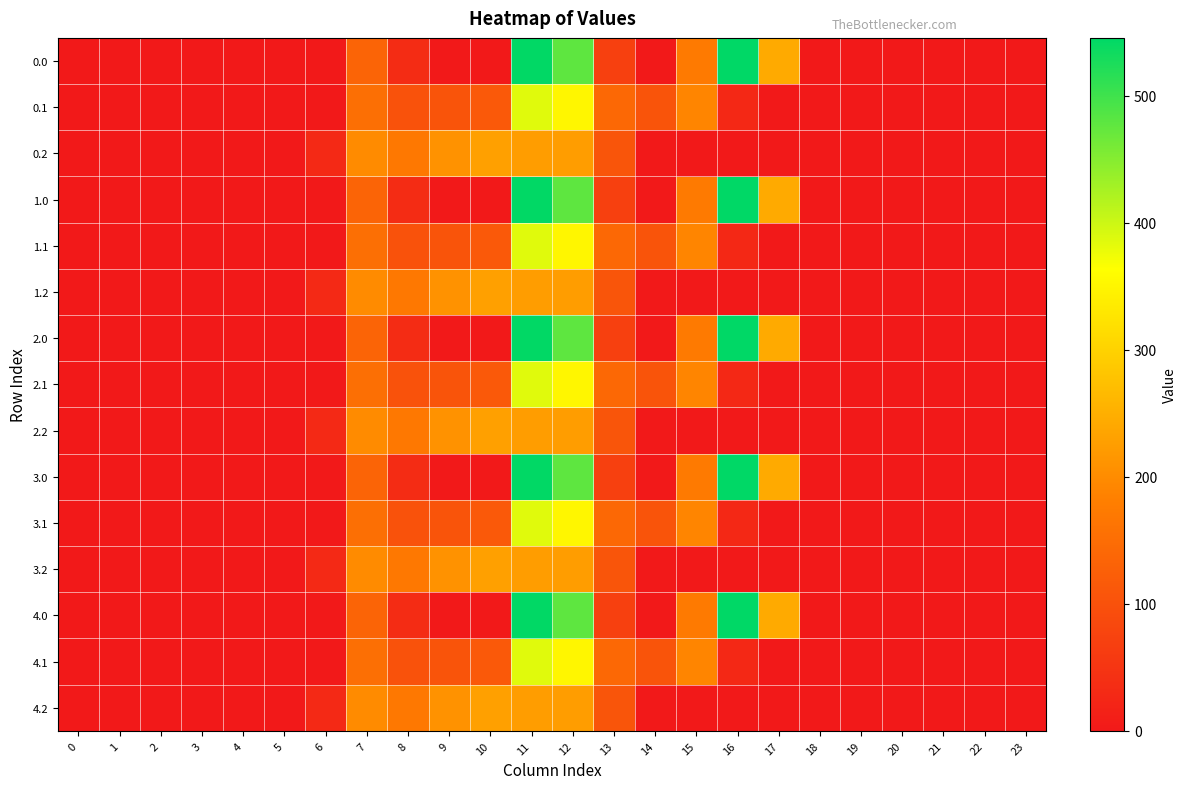

How many categories are shown in the chart?

24